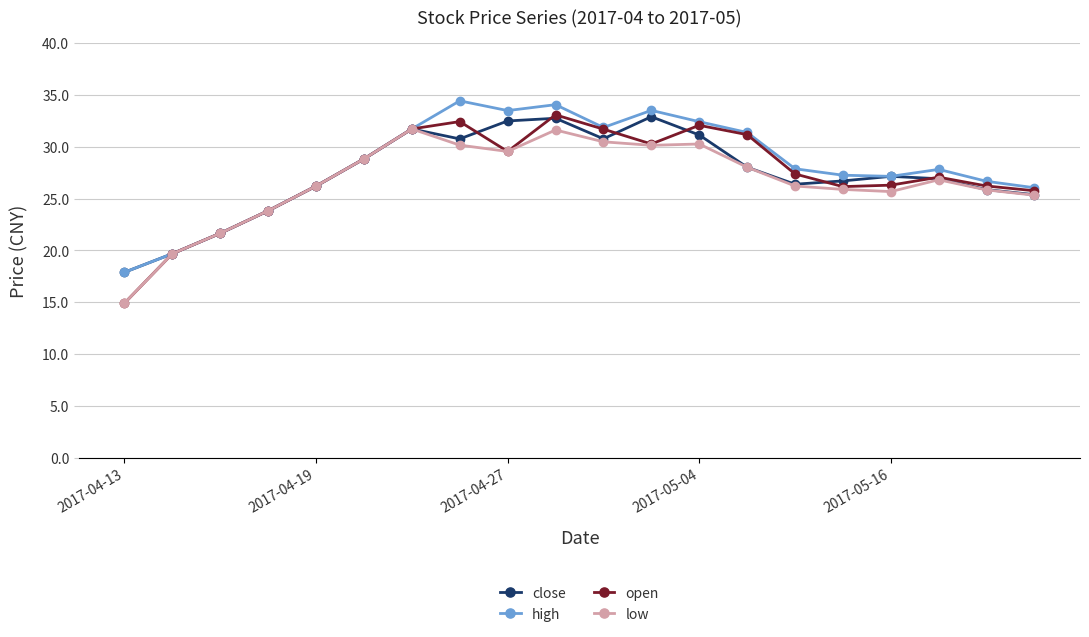

True or false: open has more than 1 interior local peaks.

True